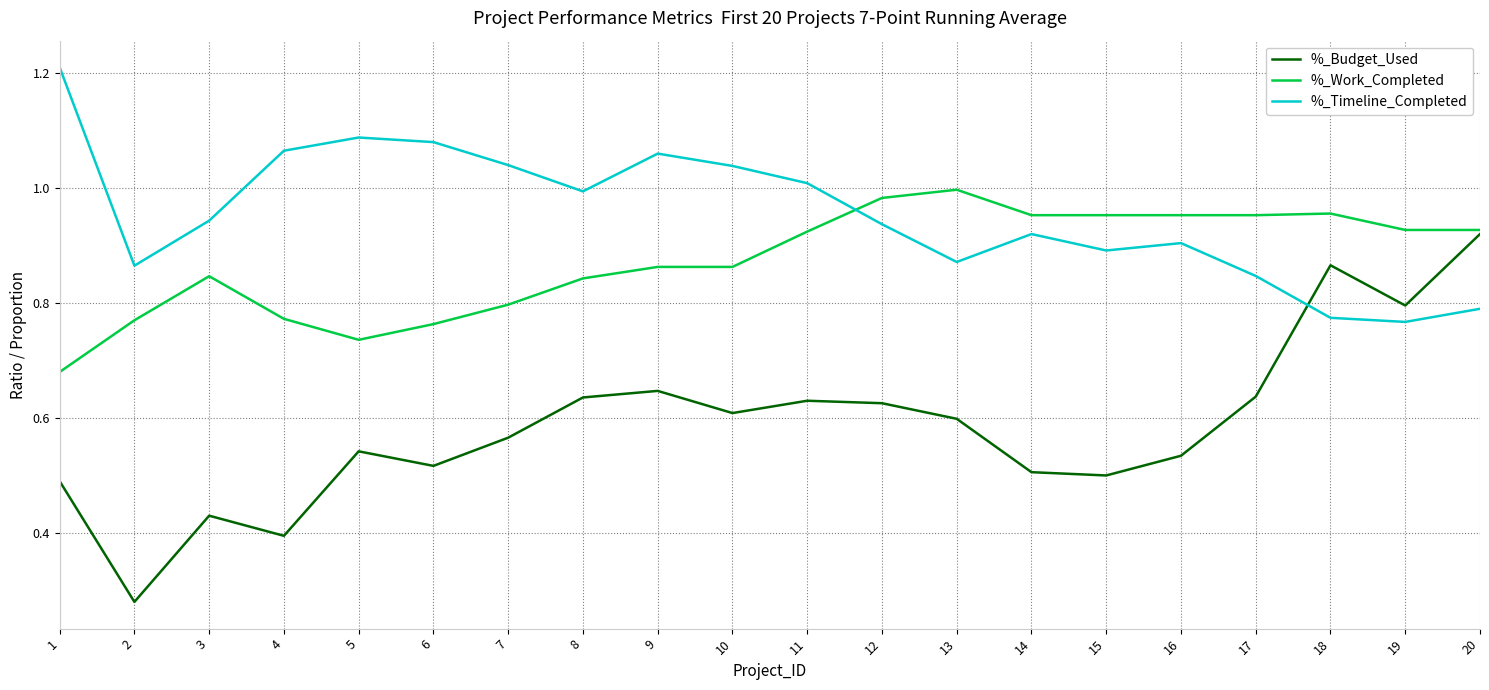

Rank the series at 6 from highest to lowest value.

%_Timeline_Completed, %_Work_Completed, %_Budget_Used